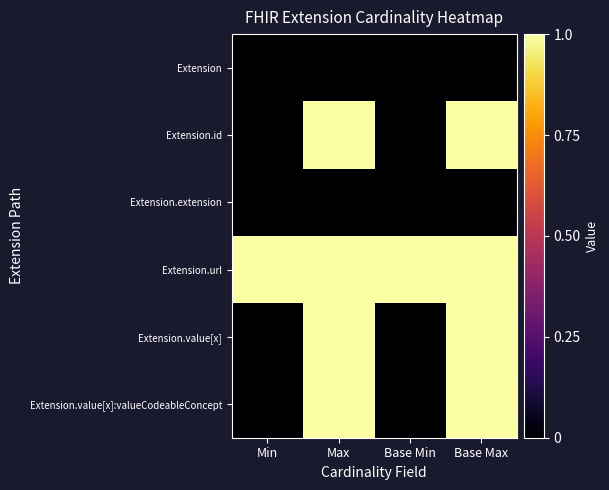

Reading right to left, transcribe all the data shown in this chart.

Extension: Base Max=0	Base Min=0	Max=0	Min=0
Extension.id: Base Max=1	Base Min=0	Max=1	Min=0
Extension.extension: Base Max=0	Base Min=0	Max=0	Min=0
Extension.url: Base Max=1	Base Min=1	Max=1	Min=1
Extension.value[x]: Base Max=1	Base Min=0	Max=1	Min=0
Extension.value[x]:valueCodeableConcept: Base Max=1	Base Min=0	Max=1	Min=0